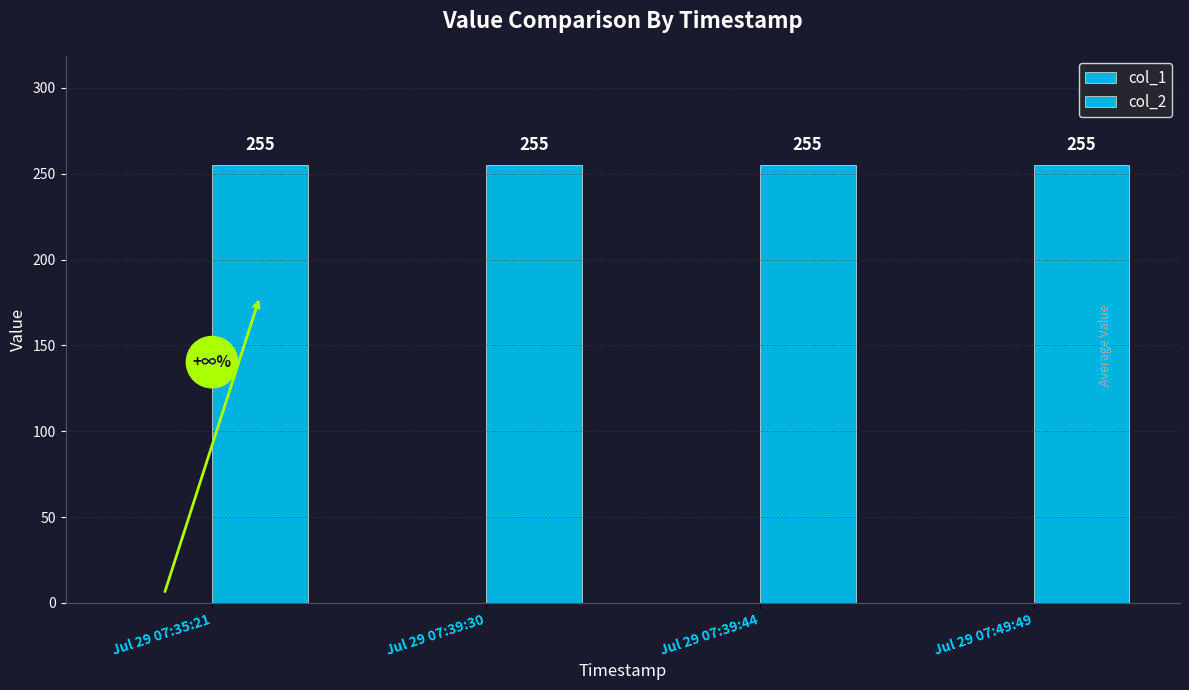

How many series are shown in this chart?

2